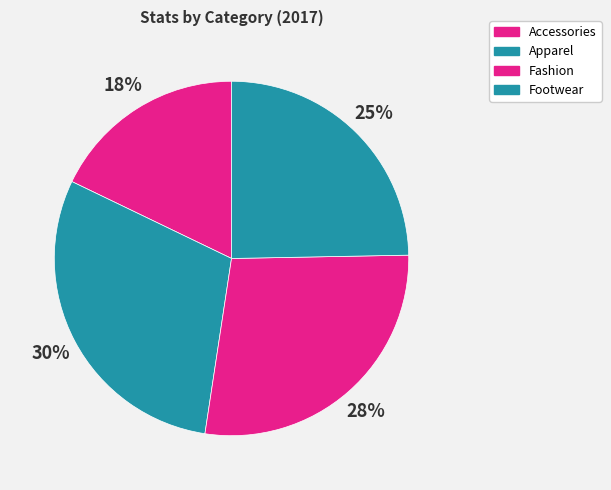

Count the number of slices in the pie.

4